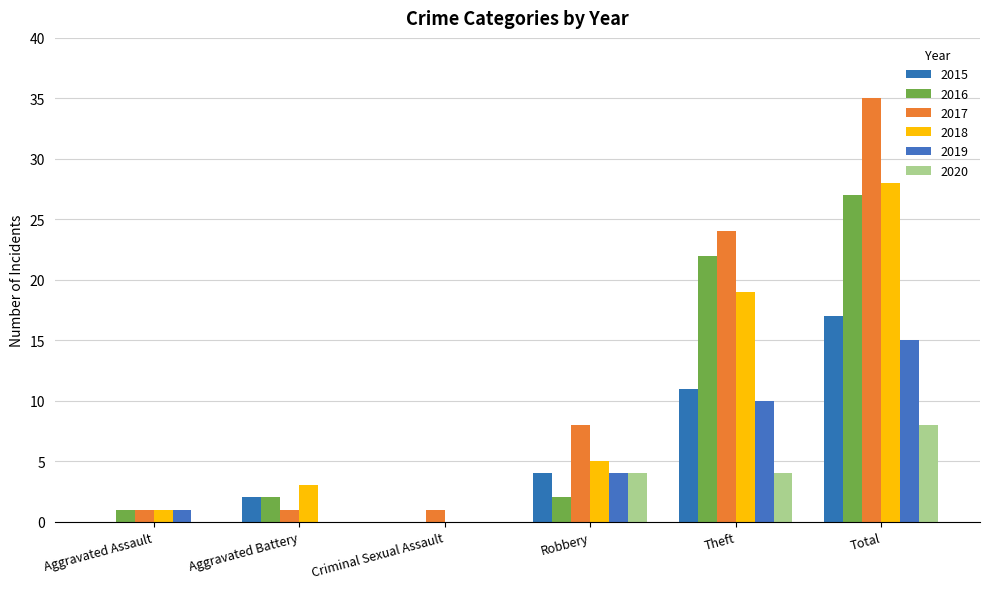

Which series has the widest spread of values?

2017